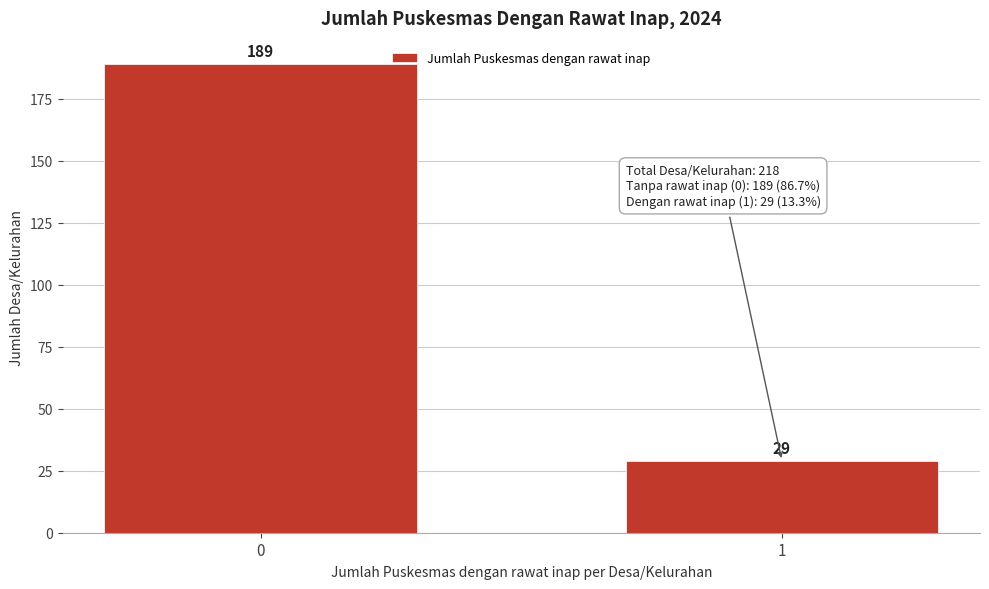

Reading left to right, what are all the values shown in this chart?

189	29